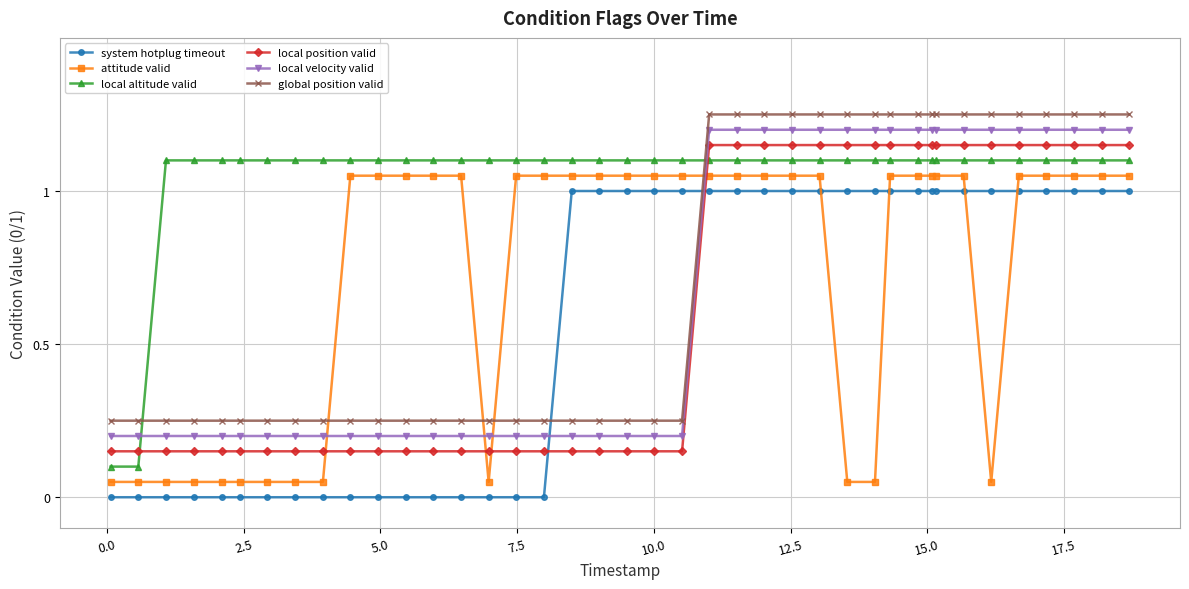

Which series has the largest total across all categories?

local altitude valid